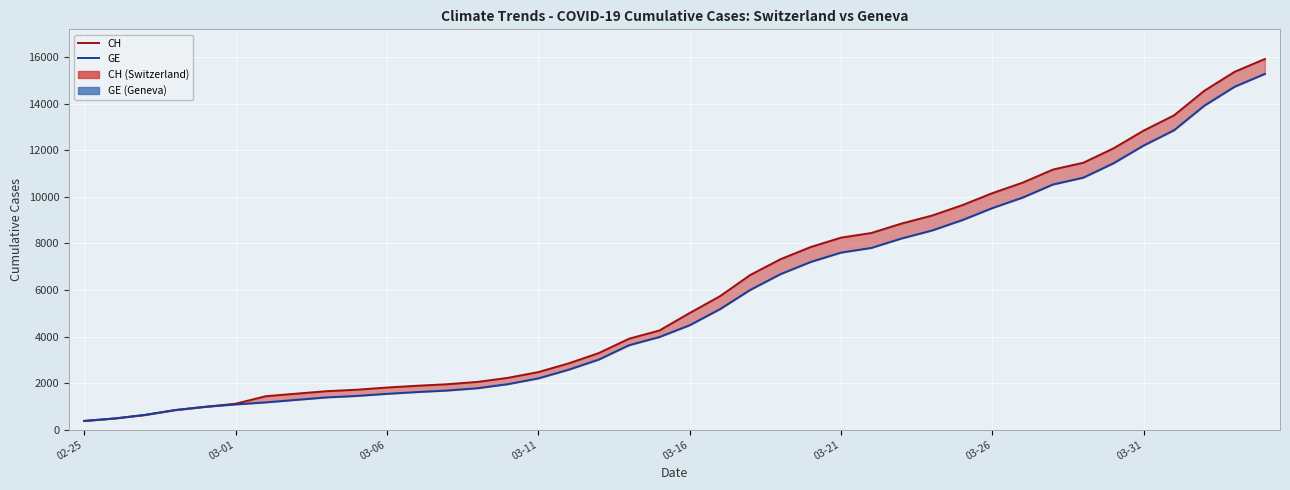

What are all the series names shown in the legend?

CH, GE